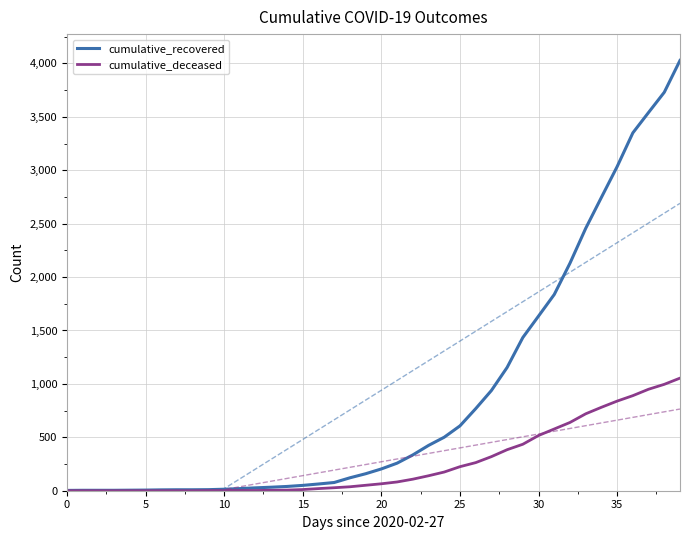

What is the highest value of the cumulative_recovered series?

4028